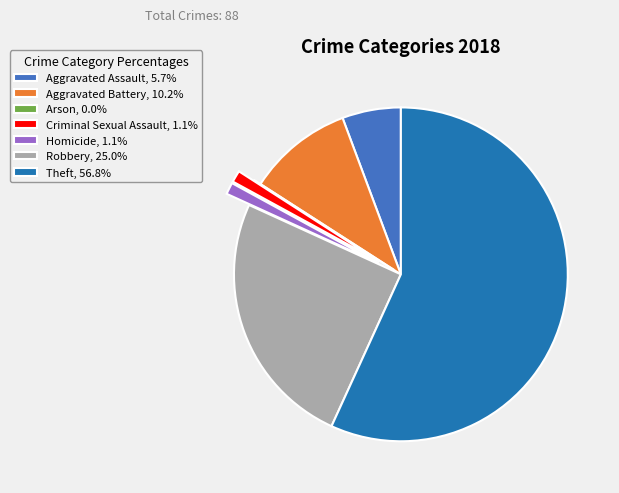

Is there a majority slice in this chart?

Yes